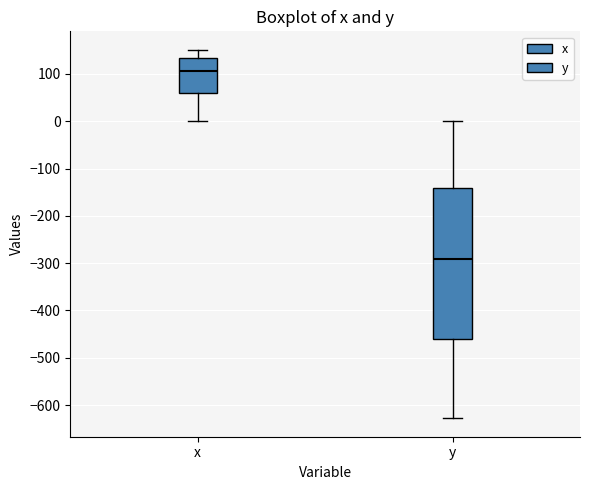

Reading left to right, transcribe this box plot: for each box, give where its median line is, the range the box spans, and where its two whiskers end, as read against the y-axis. The values are not printed on the chart, so give them approximately, as read against the axis.

x: median 110, box 60 to 130, whiskers 0 to 150
y: median -290, box -460 to -140, whiskers -630 to 0